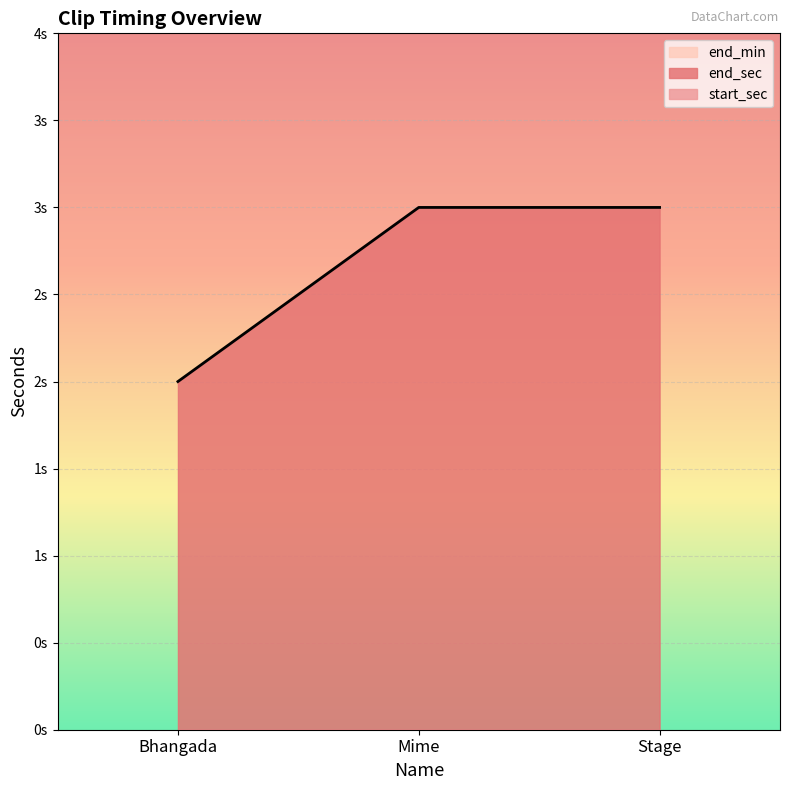

Is it true that end_min equals 0 at Mime?

True